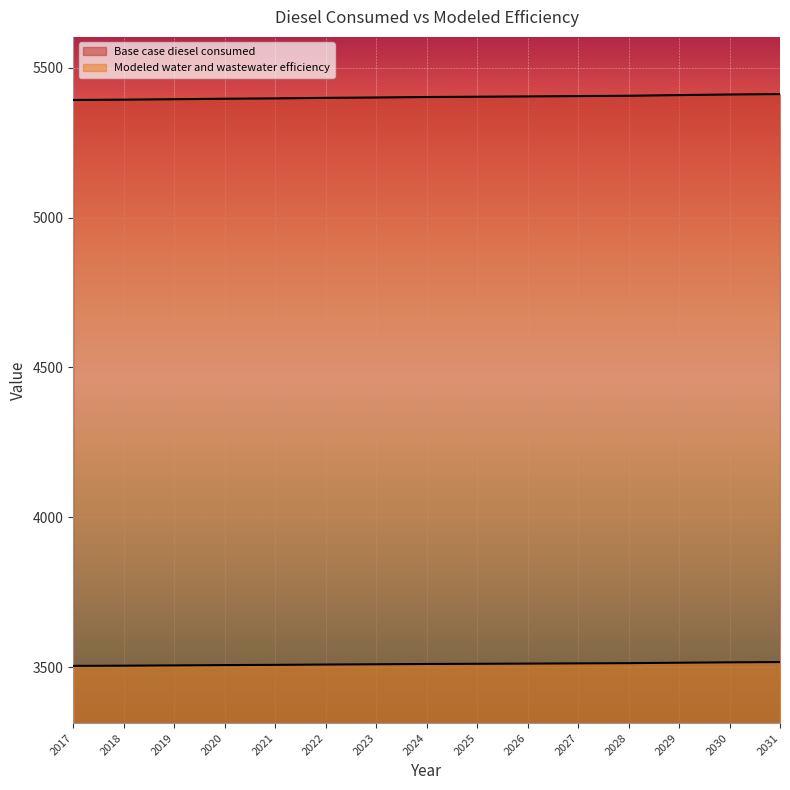

At which label does Base case diesel consumed reach its minimum?

2017